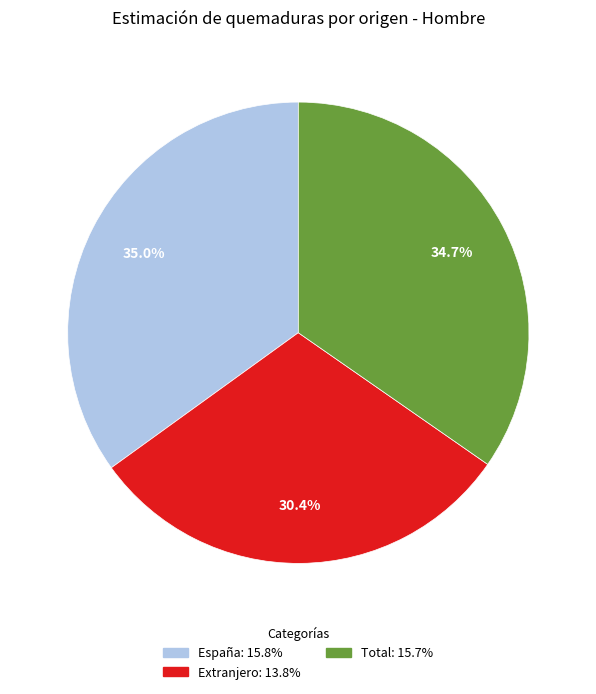

To the nearest percent, what is the combined percentage of Total and Extranjero?

65%